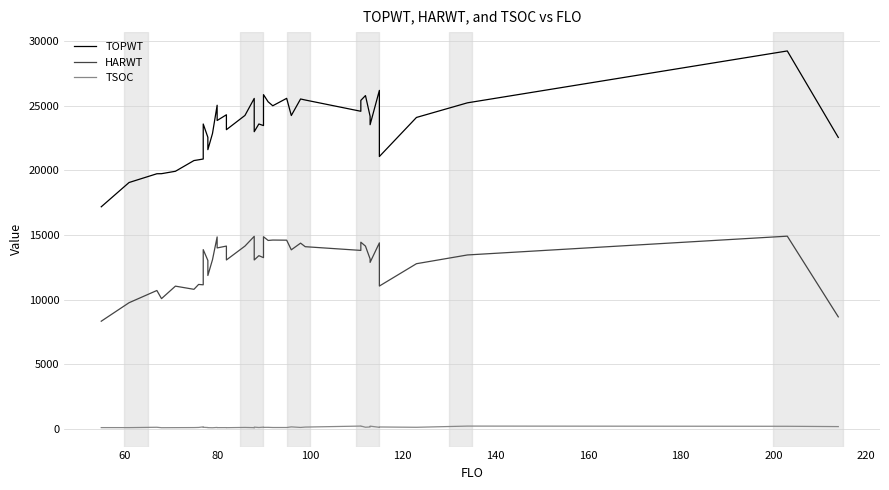

How many series are shown in this chart?

3